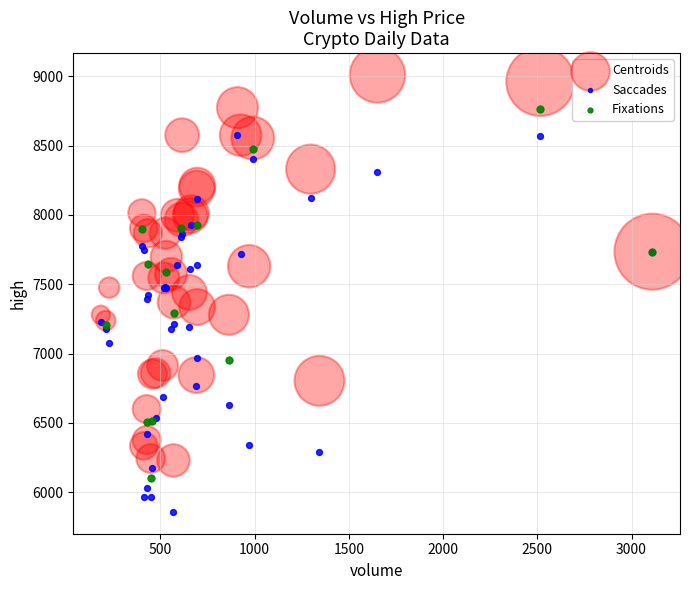

Which series reaches the maximum Y coordinate?

Centroids